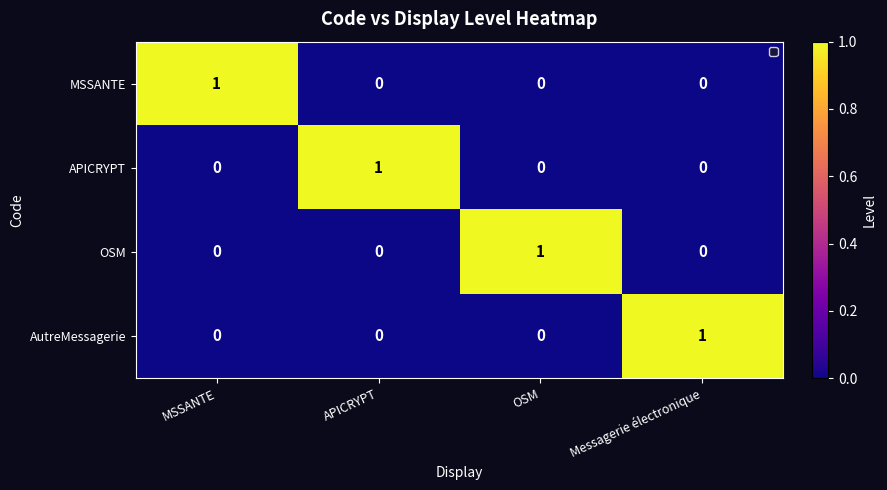

At which label does MSSANTE reach its peak?

MSSANTE